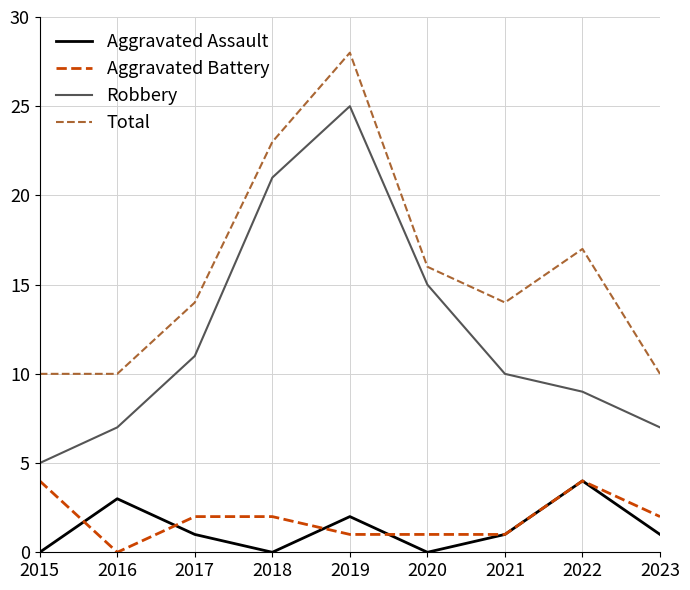

What is the spread (max minus min) of values at 2023?

9